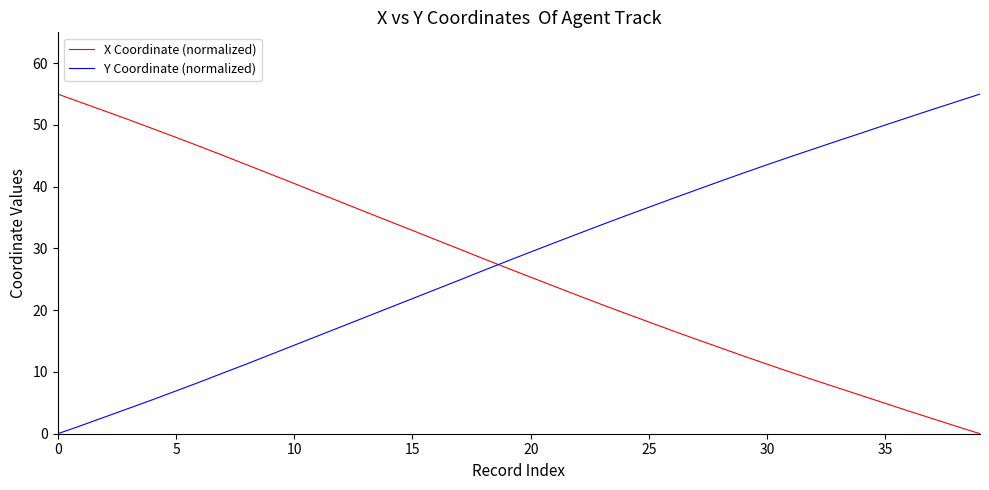

What are all the series names shown in the legend?

X Coordinate (normalized), Y Coordinate (normalized)